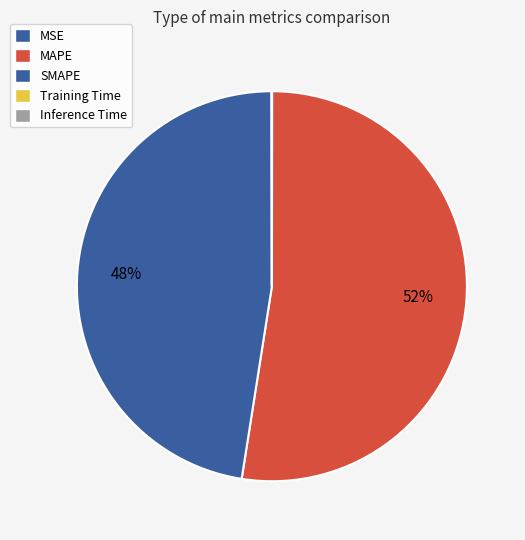

What percentage is NOT represented by Inference Time?

100.0%